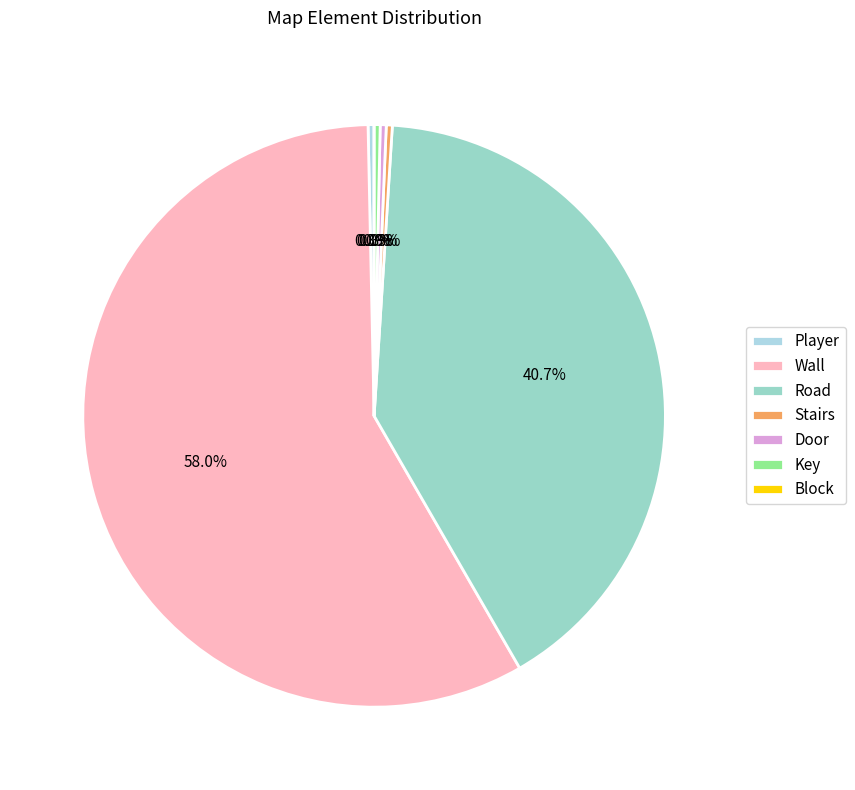

To the nearest percent, what is the average slice percentage?

14%